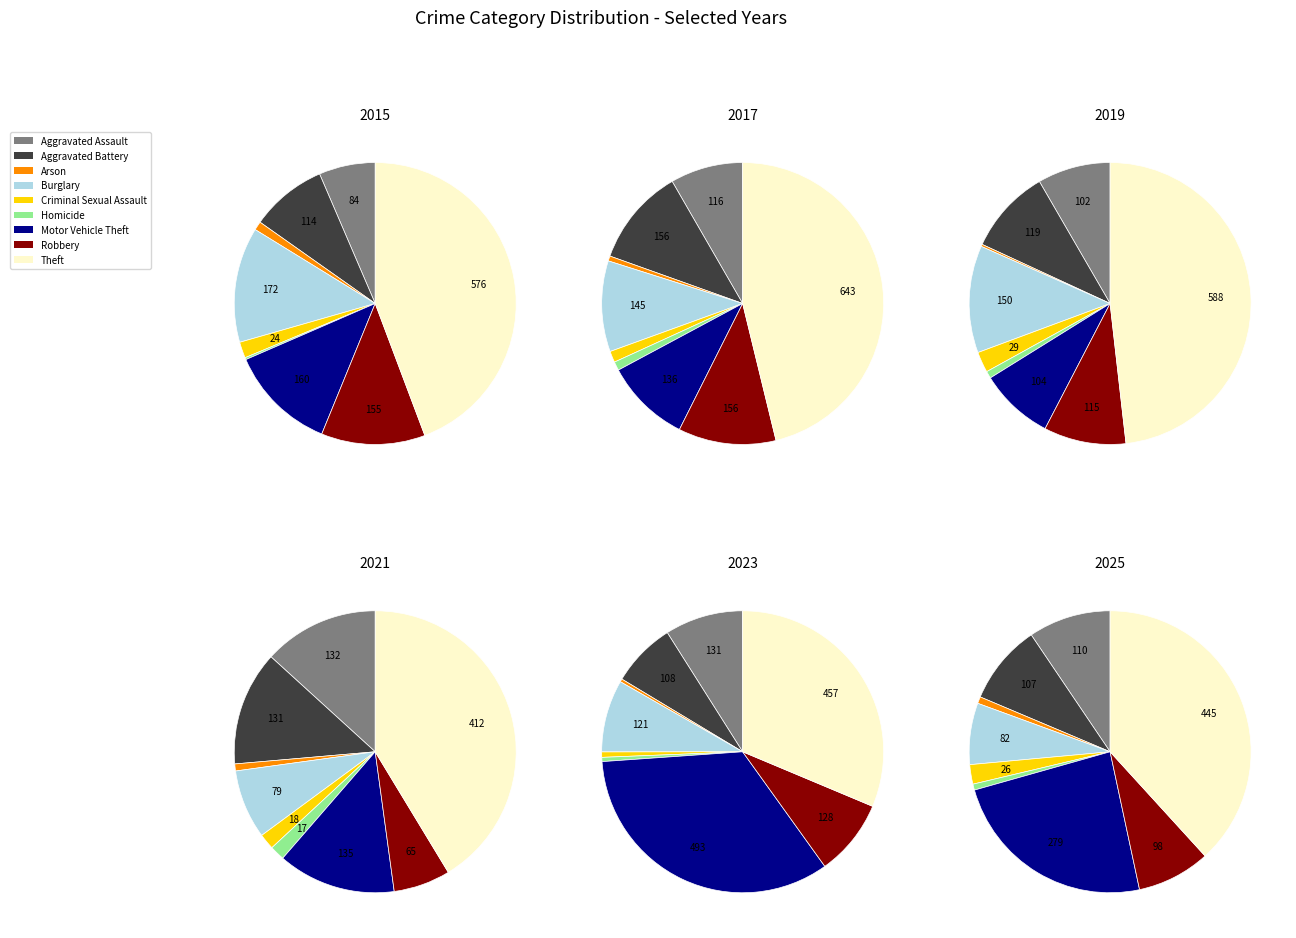

Which category has the smallest portion of the pie?

Homicide